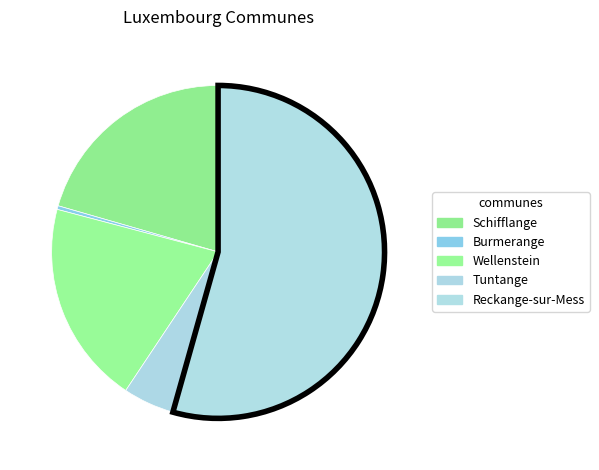

True or false: Schifflange accounts for 32% of the total.

False